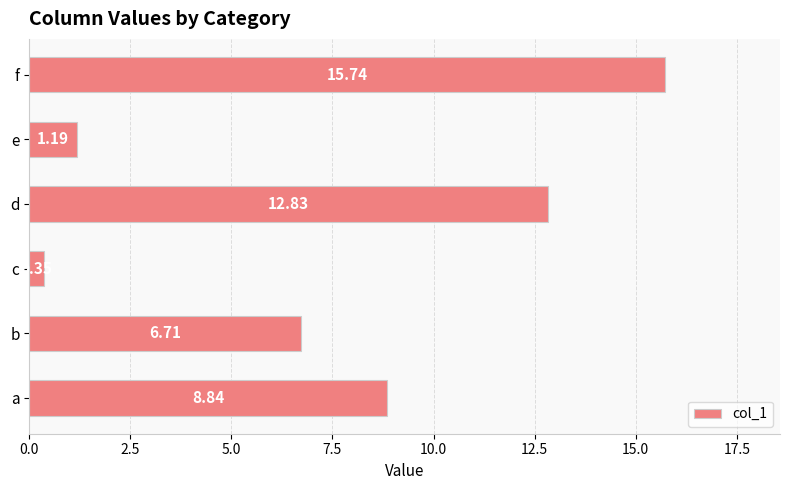

Rank the categories by value from lowest to highest.

c, e, b, a, d, f